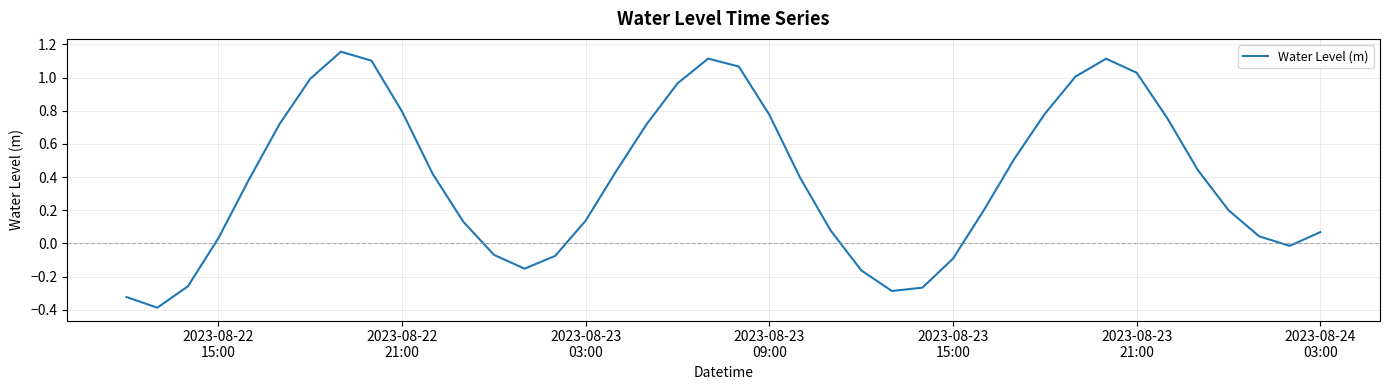

What is the smallest value displayed?

-0.4